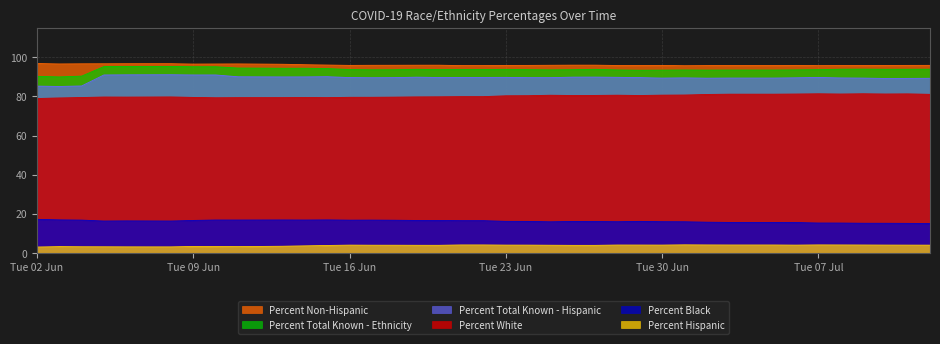

What is the greatest value displayed?

96.8